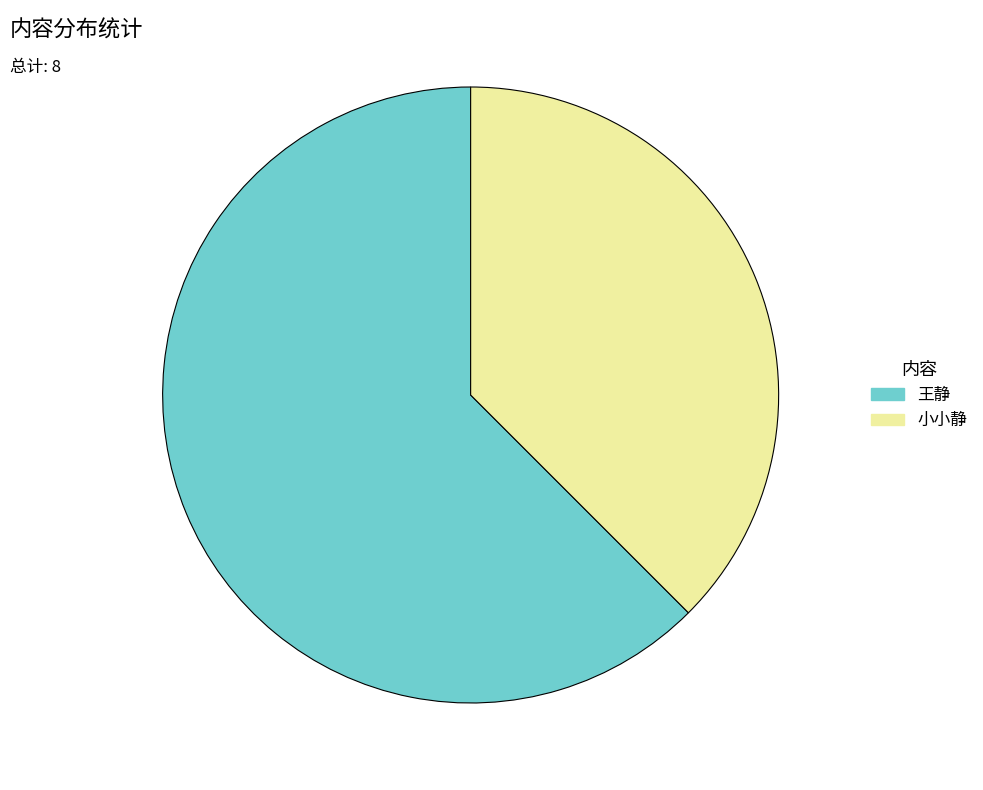

Is there a majority slice in this chart?

Yes